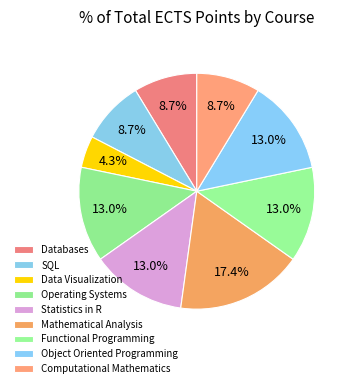

Is Computational Mathematics the majority of the pie?

No